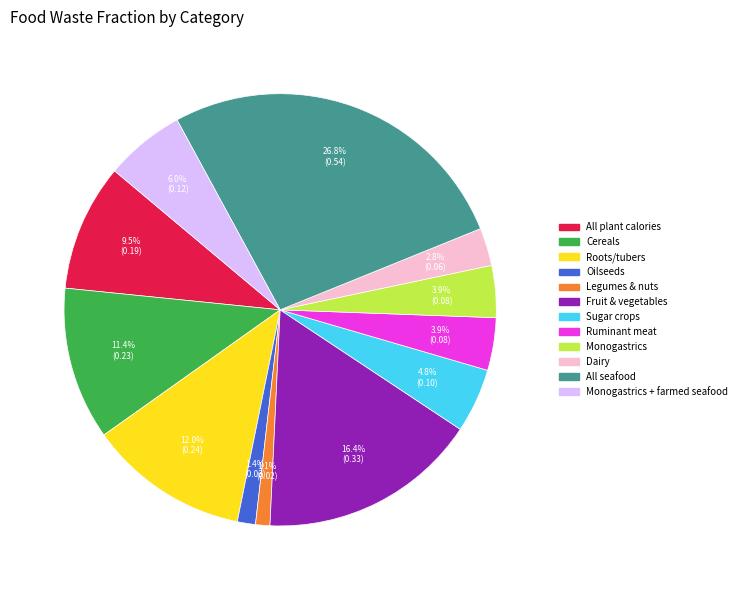

Does any single category account for the majority?

No